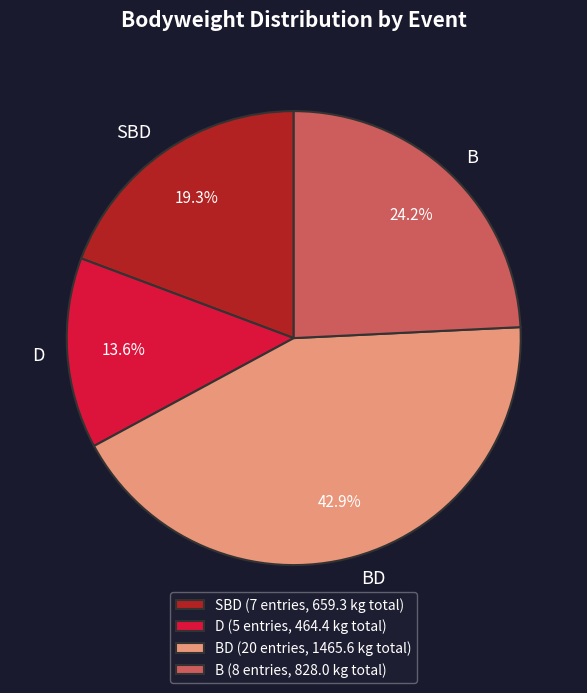

To the nearest percent, what is the average slice percentage?

25%